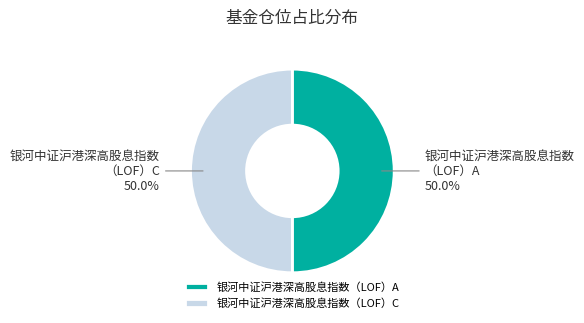

The 银河中证沪港深高股息指数（LOF）C slice represents 11% of the pie. True or false?

False